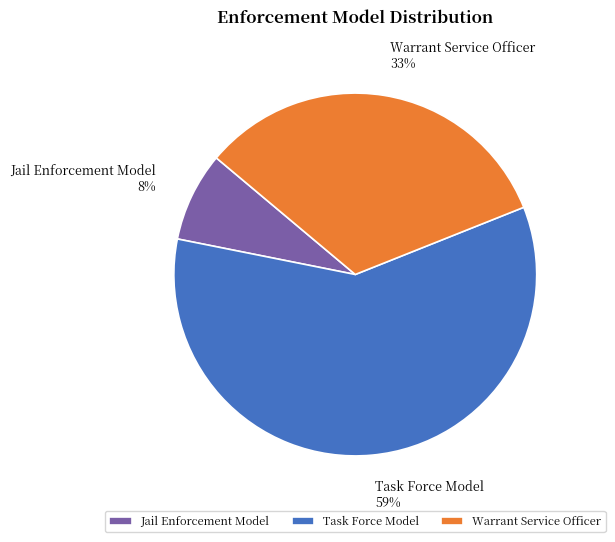

Which category accounts for the majority?

Task Force Model